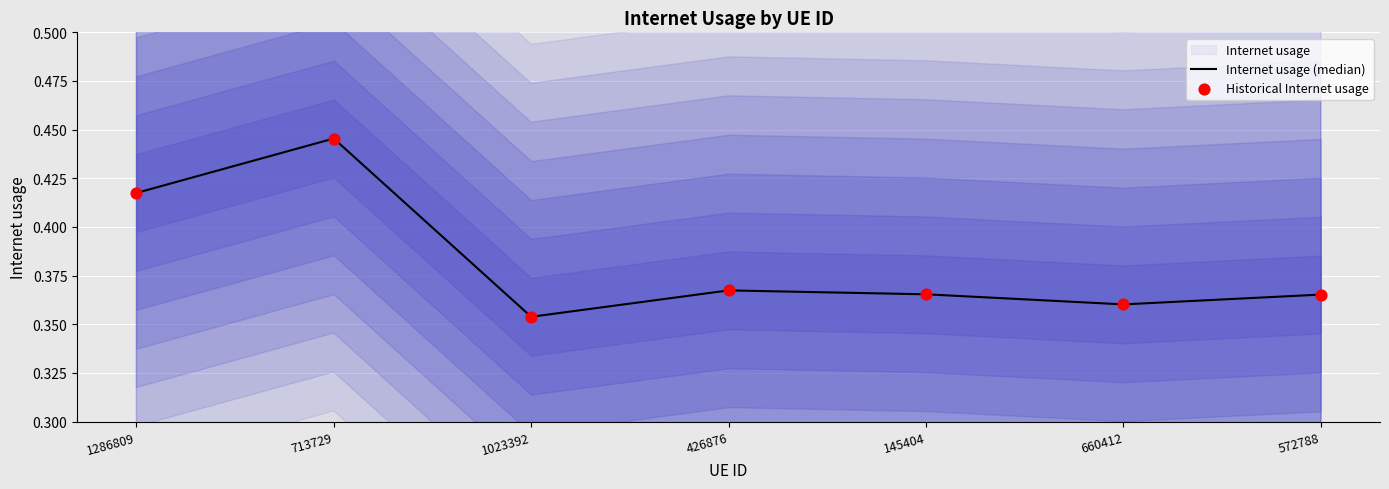

What is the total value across all series at 660412?

0.7